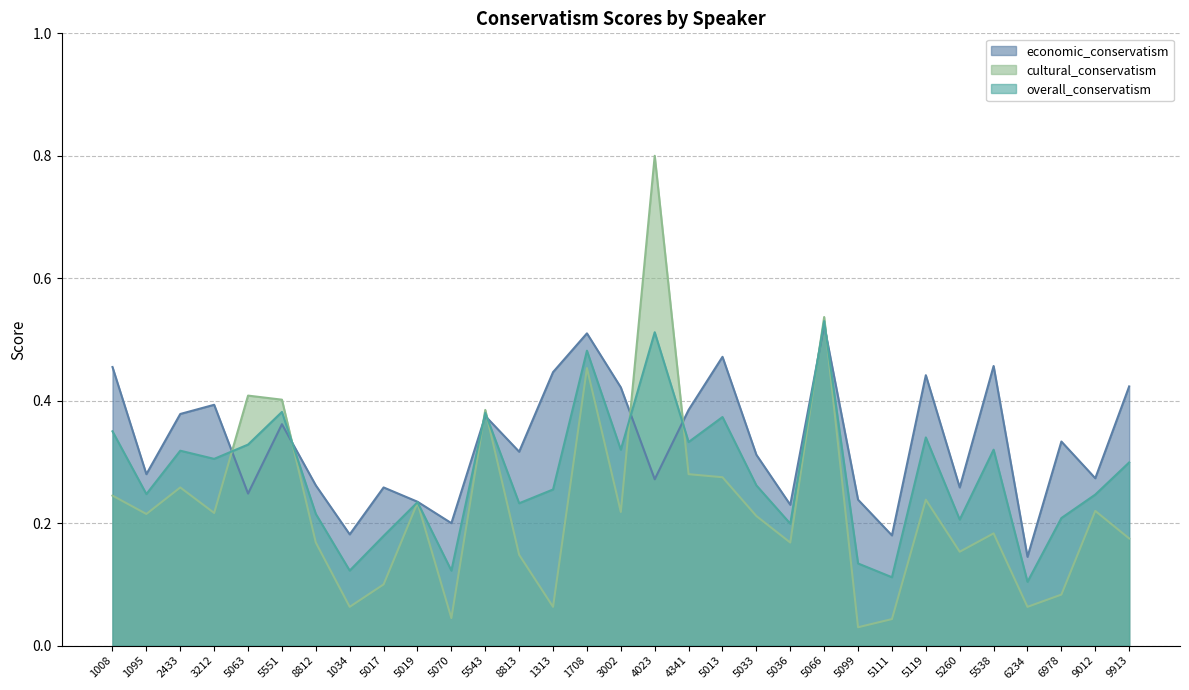

True or false: cultural_conservatism and overall_conservatism cross at least once.

True